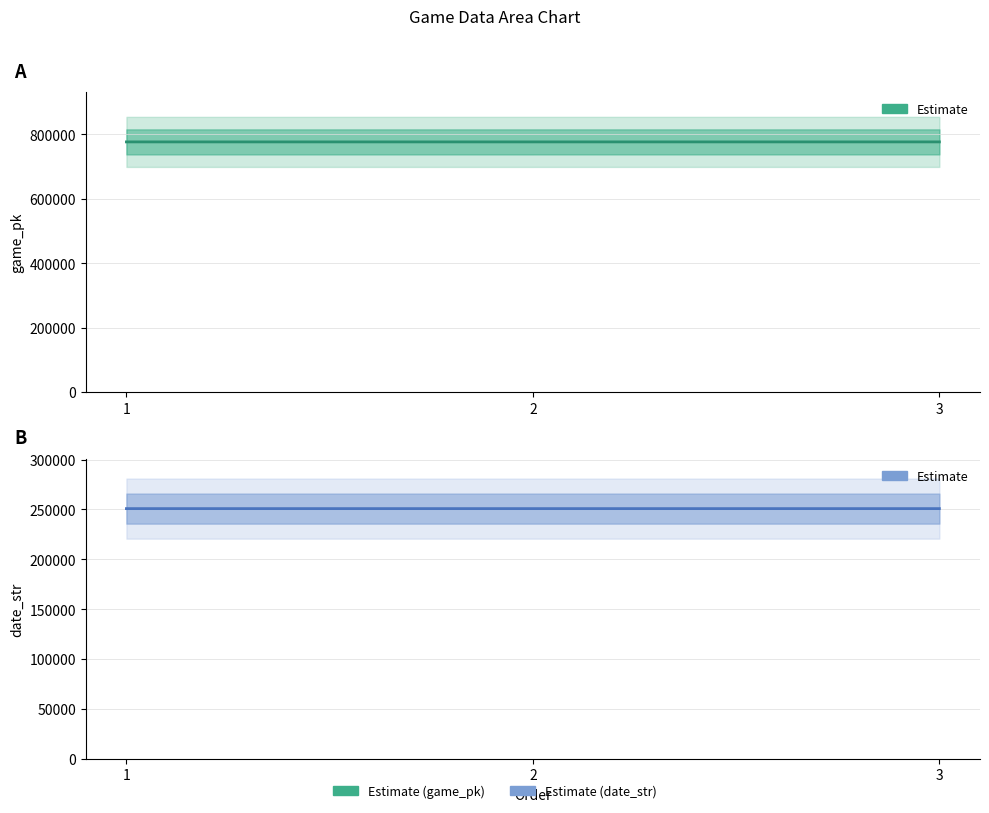

Between 1 and 2, which series saw the biggest shift?

game_pk (Estimate)